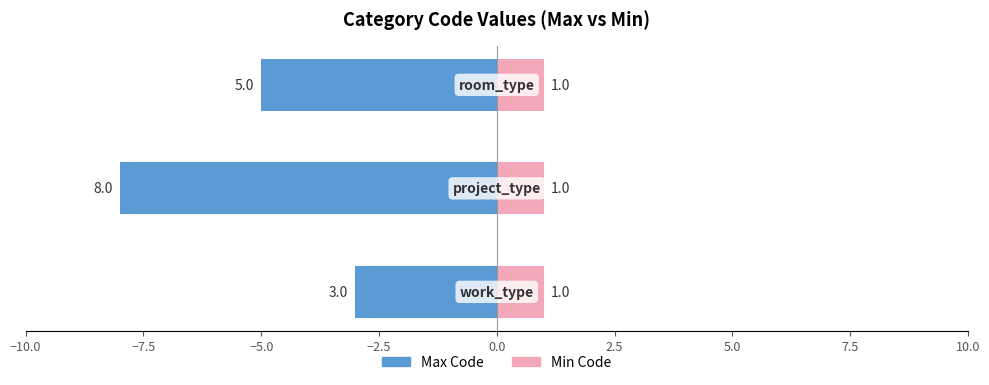

The value of Min Code at −7.5 is 0.9. True or false?

False